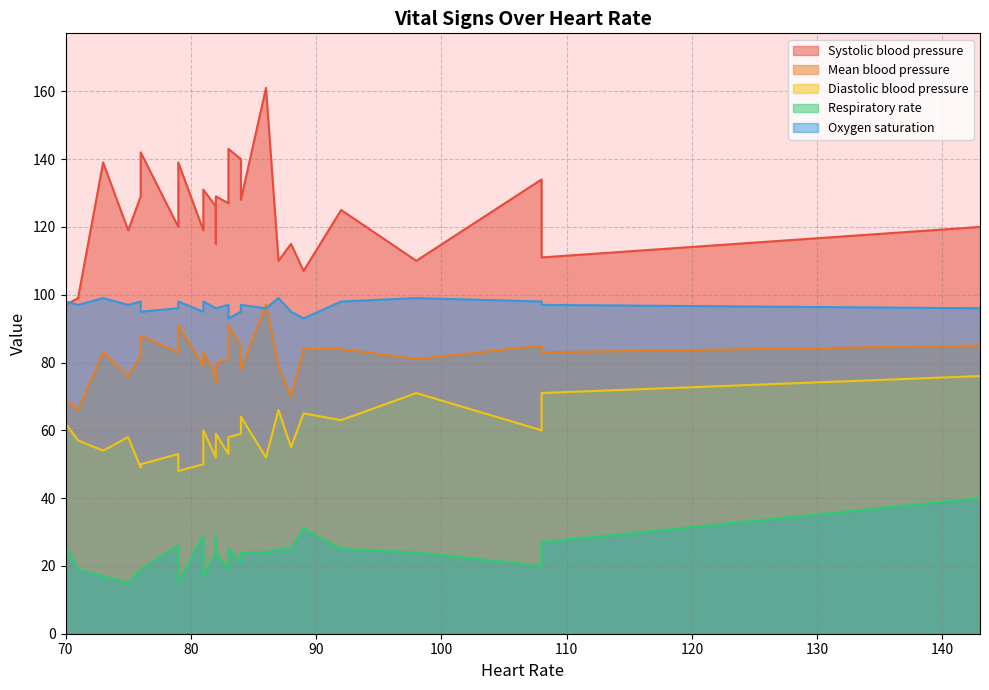

Where is the first local maximum for Oxygen saturation?

2